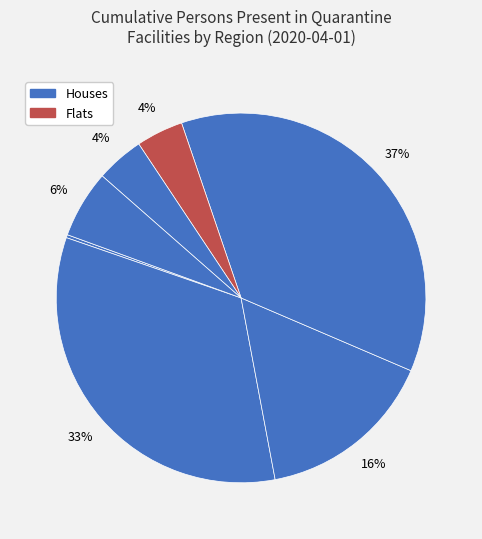

Rank the categories by value from highest to lowest.

KP, Punjab, Sindh, GB, AJK, Balochistan, ICT